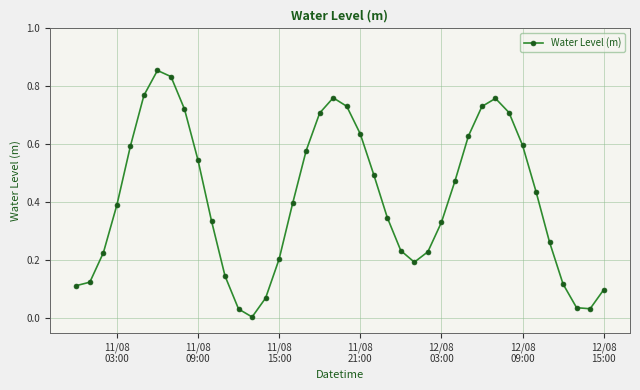

How many lines are shown in the chart?

1